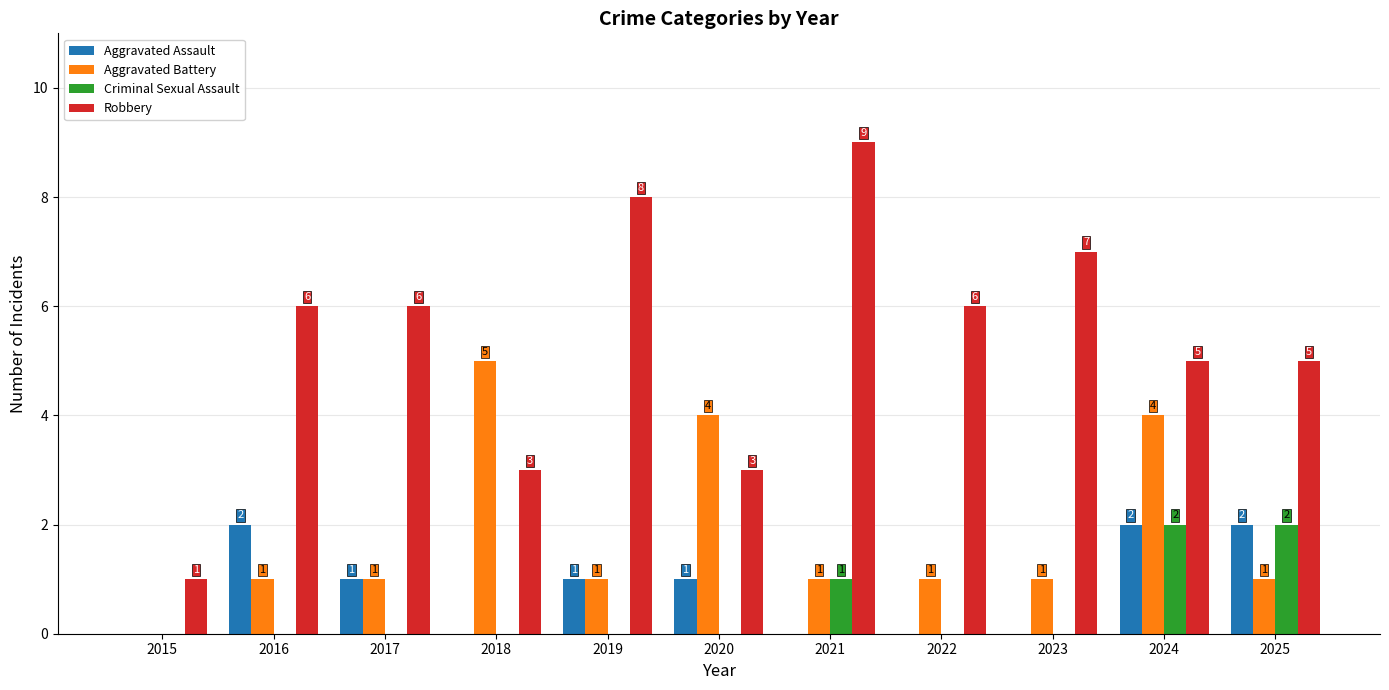

Between 2015 and 2016, which series saw the biggest shift?

Robbery